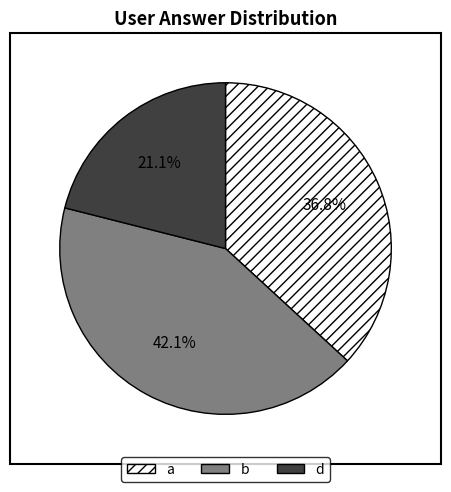

To the nearest percent, what is the difference between the largest and smallest slice percentages?

21%